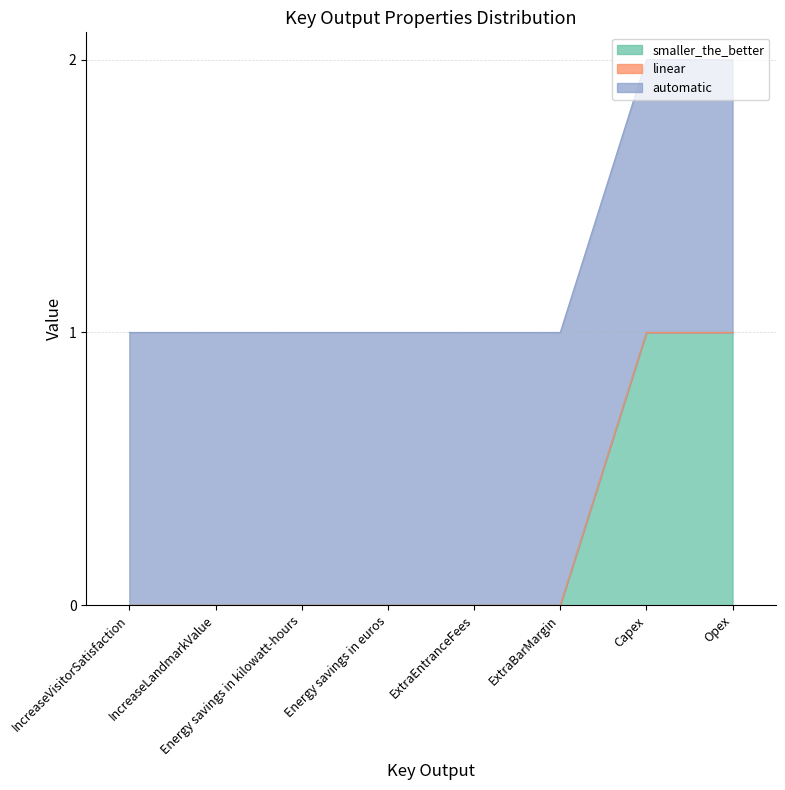

Is the value of linear at ExtraEntranceFees greater than the value of automatic at Opex?

No